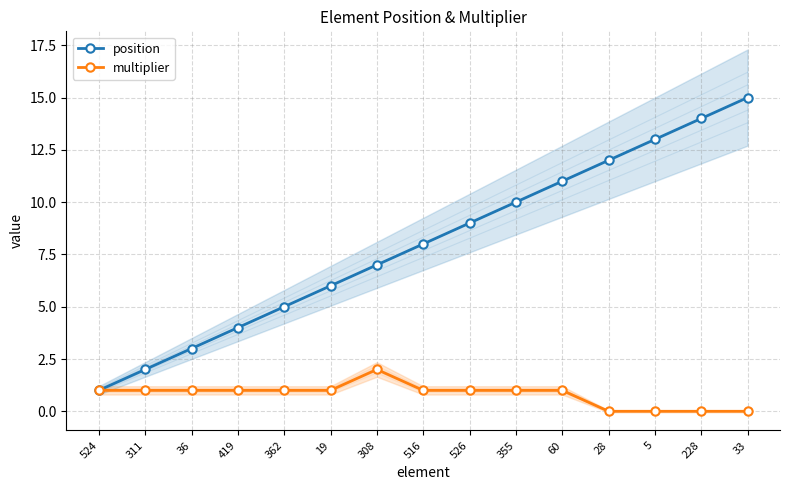

Reading left to right, list all the values displayed in this chart.

position: 1	2	3	4	5	6	7	8	9	10	11	12	13	14	15
multiplier: 1	1	1	1	1	1	2	1	1	1	1	0	0	0	0